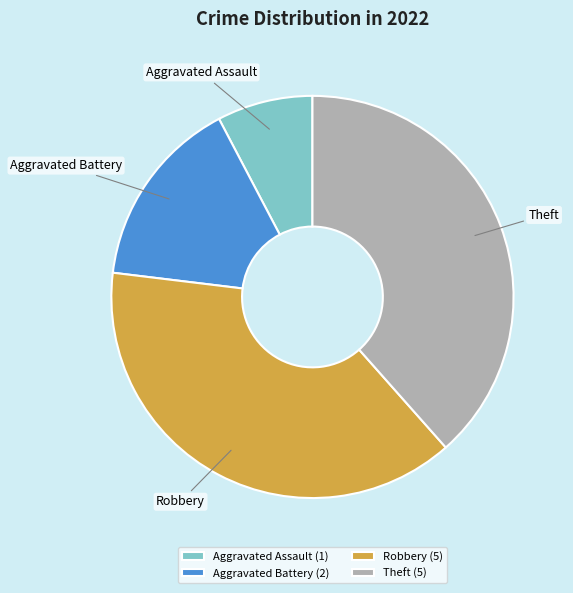

Do Aggravated Battery and Theft together represent more than half of the pie?

Yes